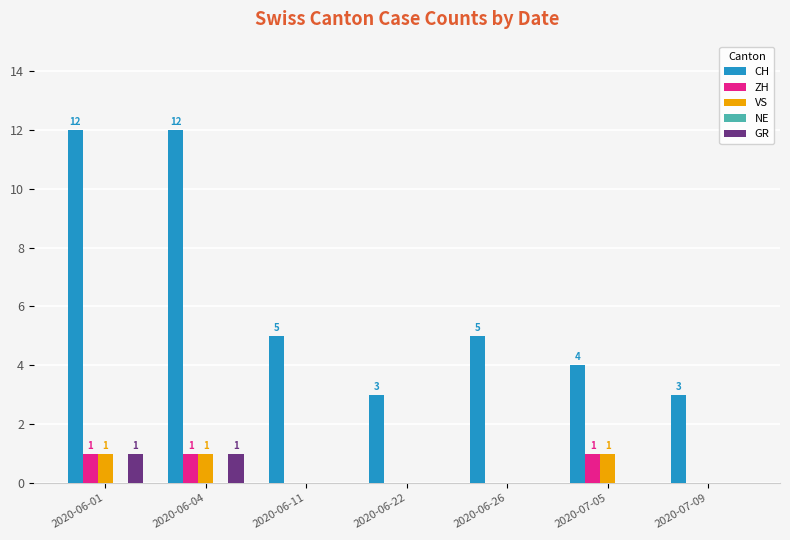

How many VS values are between 0 and 1?

7